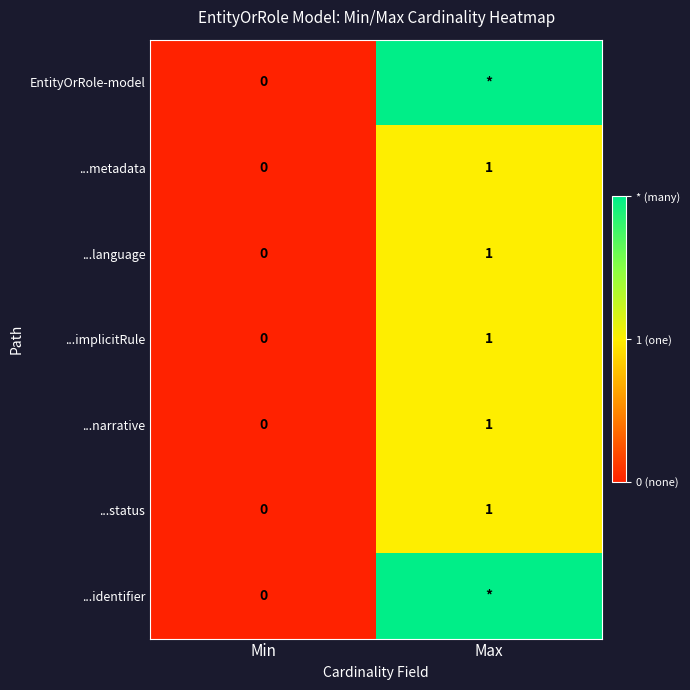

List the labels in order of ...language value, largest first.

Max, Min